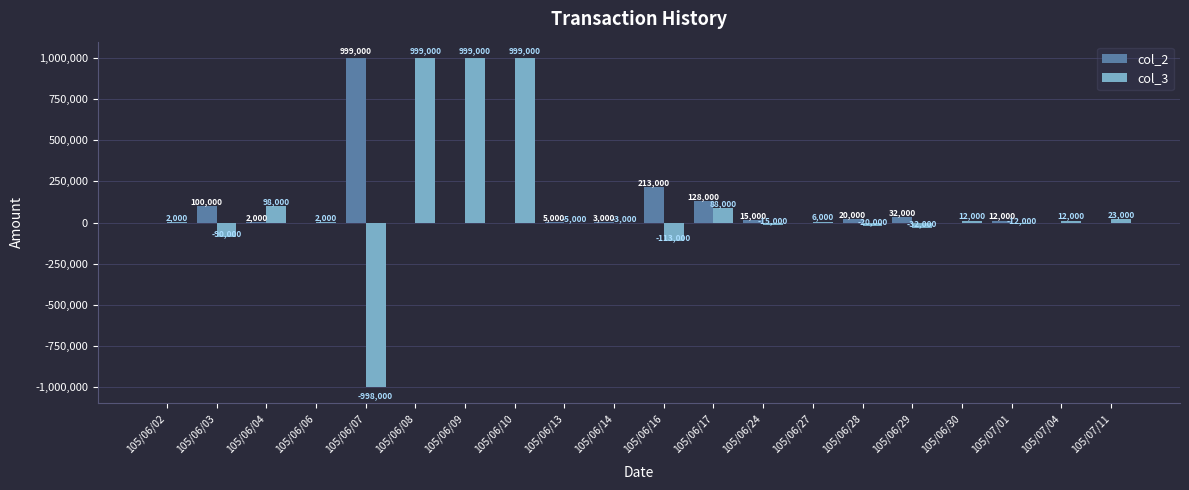

Between 105/06/10 and 105/07/01, which series saw the biggest shift?

col_3